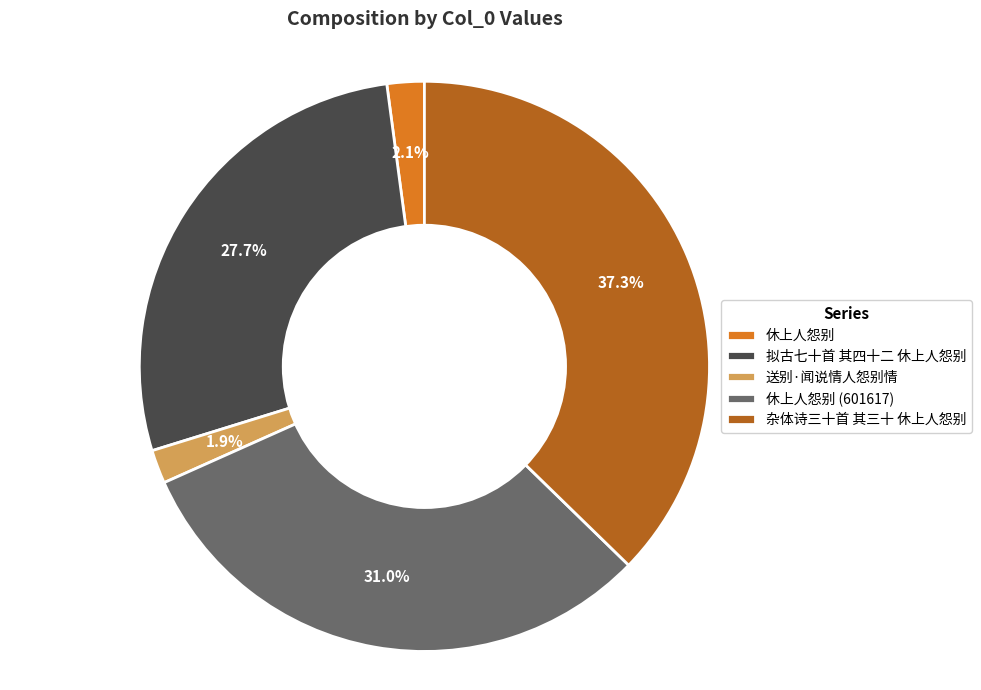

To the nearest percent, what percentage of the pie is 休上人怨别?

2%